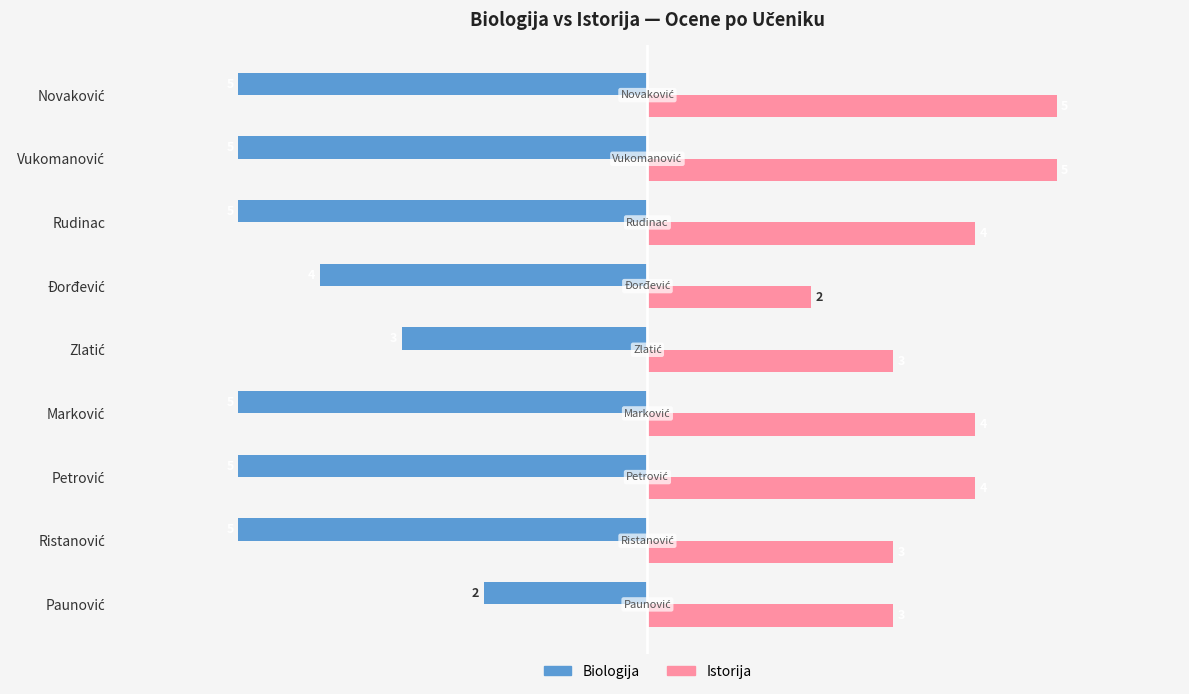

What is the maximum value shown in the chart?

5